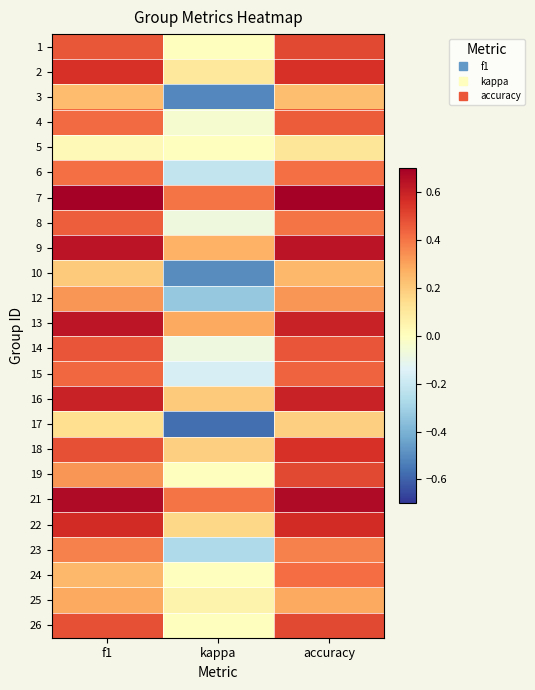

What is the spread (max minus min) of values at f1?

0.7